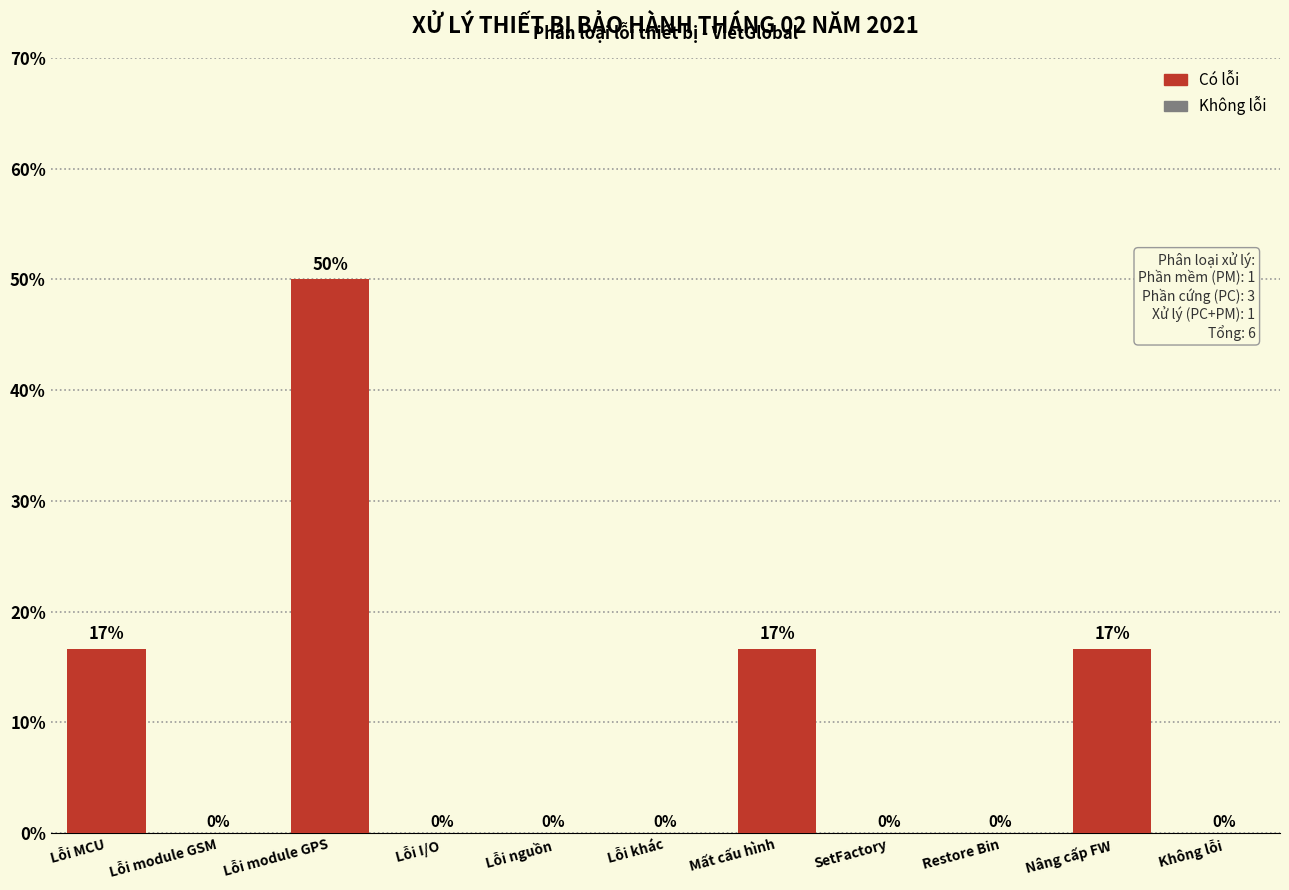

At which category does the chart reach its peak across all series?

Lỗi module GPS